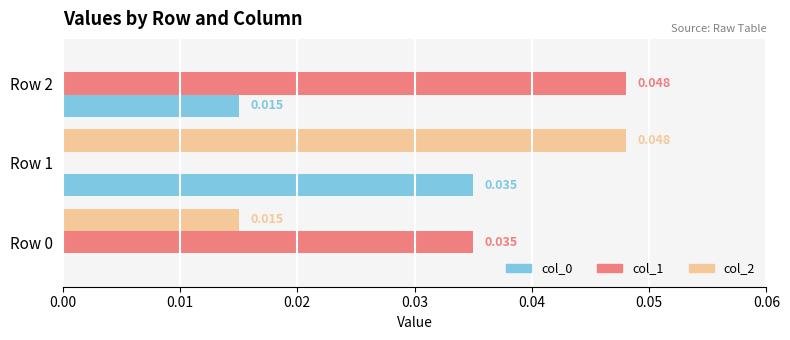

At which category is the sum across all series the highest?

Row 1